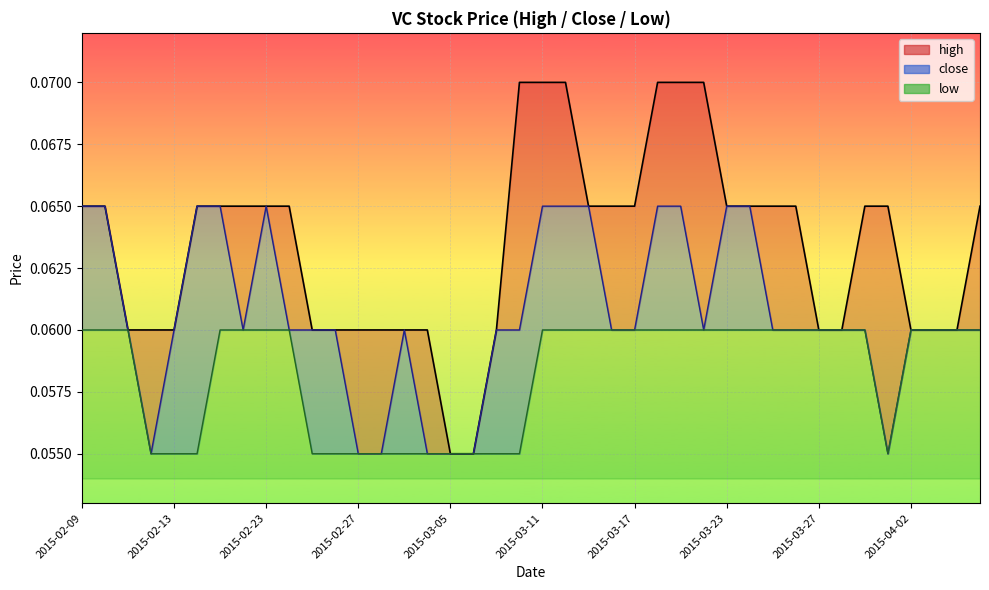

Is the value of high at 2015-03-19 greater than the value of close at 2015-02-18?

Yes